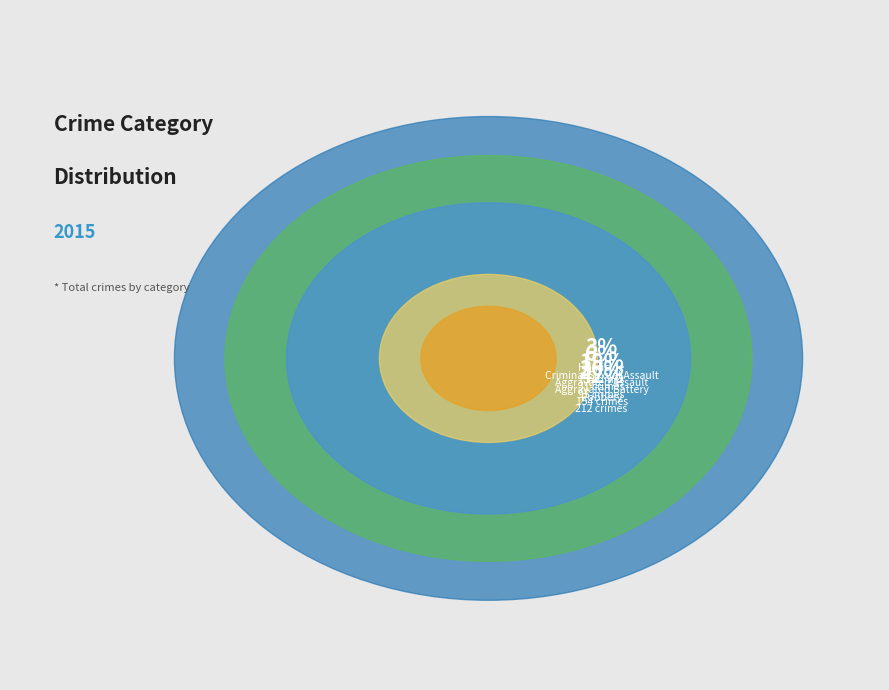

Is it true that Robbery is 42% of the pie?

True